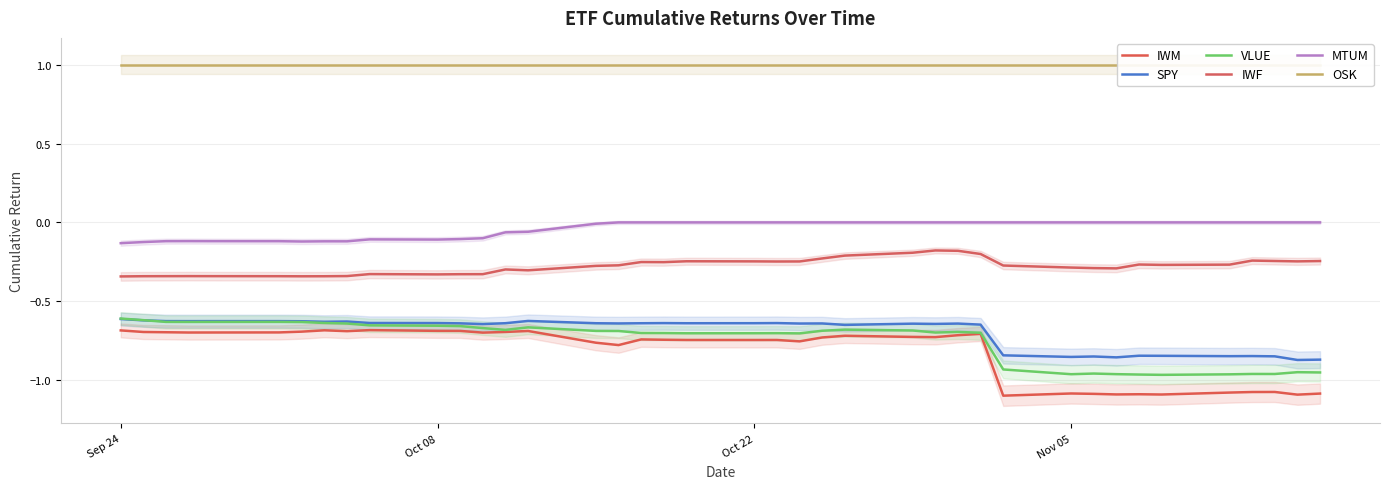

Is this an area chart (filled region under the line)?

No